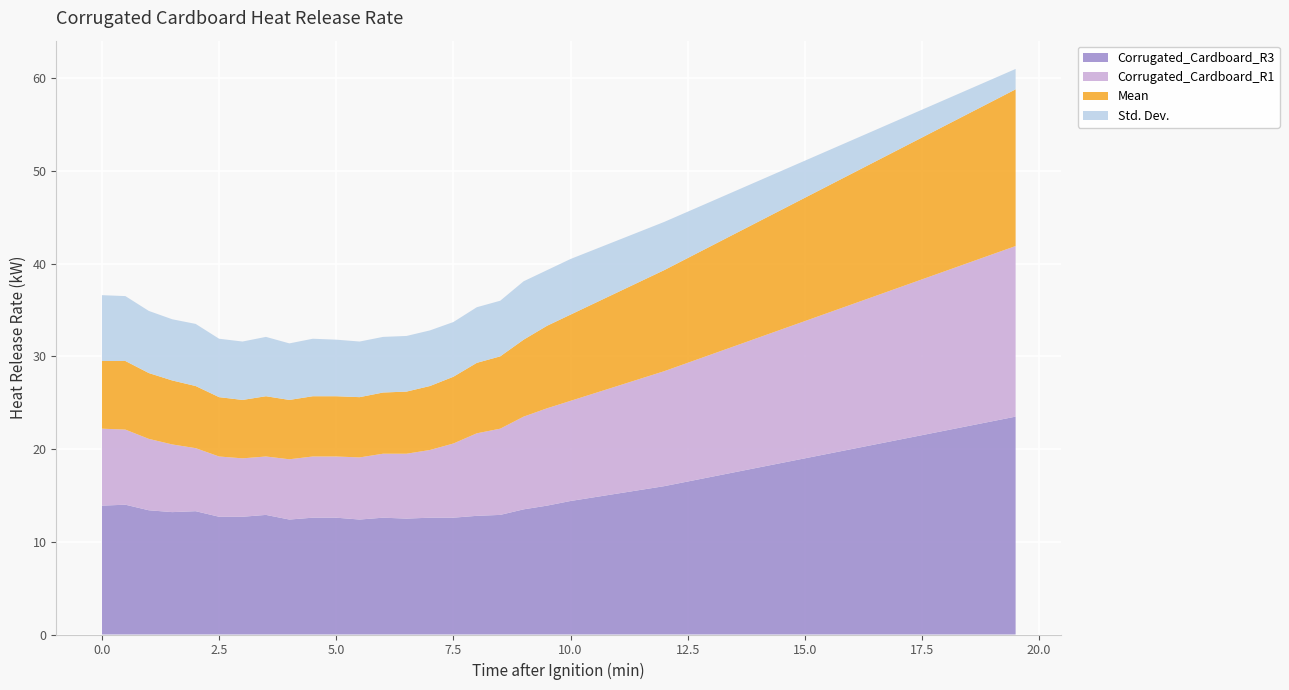

Reading left to right, transcribe all the data shown in this chart.

Corrugated_Cardboard_R3: 13.9	14.0	13.4	13.2	13.3	12.7	12.7	12.9	12.4	12.6	12.6	12.4	12.6	12.5	12.6	12.6	12.8	12.9	13.5	13.9	14.4	14.8	15.2	15.6	16.0	16.5	17.0	17.5	18.0	18.5	19.0	19.5	20.0	20.5	21.0	21.5	22.0	22.5	23.0	23.5
Corrugated_Cardboard_R1: 8.3	8.1	7.7	7.3	6.8	6.5	6.3	6.3	6.5	6.6	6.6	6.7	6.9	7.0	7.3	8.0	8.9	9.3	10.0	10.5	10.8	11.2	11.6	12.0	12.4	12.8	13.2	13.6	14.0	14.4	14.8	15.2	15.6	16.0	16.4	16.8	17.2	17.6	18.0	18.4
Mean: 7.3	7.4	7.1	6.9	6.7	6.4	6.3	6.5	6.4	6.5	6.5	6.5	6.6	6.7	6.9	7.2	7.6	7.8	8.3	8.9	9.3	9.7	10.1	10.5	10.9	11.3	11.7	12.1	12.5	12.9	13.3	13.7	14.1	14.5	14.9	15.3	15.7	16.1	16.5	16.9
Std. Dev.: 7.1	7.0	6.7	6.6	6.7	6.3	6.3	6.4	6.1	6.2	6.1	6.0	6.0	6.0	6.0	5.9	6.0	6.0	6.3	6.0	6.0	5.8	5.6	5.4	5.2	5.0	4.8	4.6	4.4	4.2	4.0	3.8	3.6	3.4	3.2	3.0	2.8	2.6	2.4	2.2